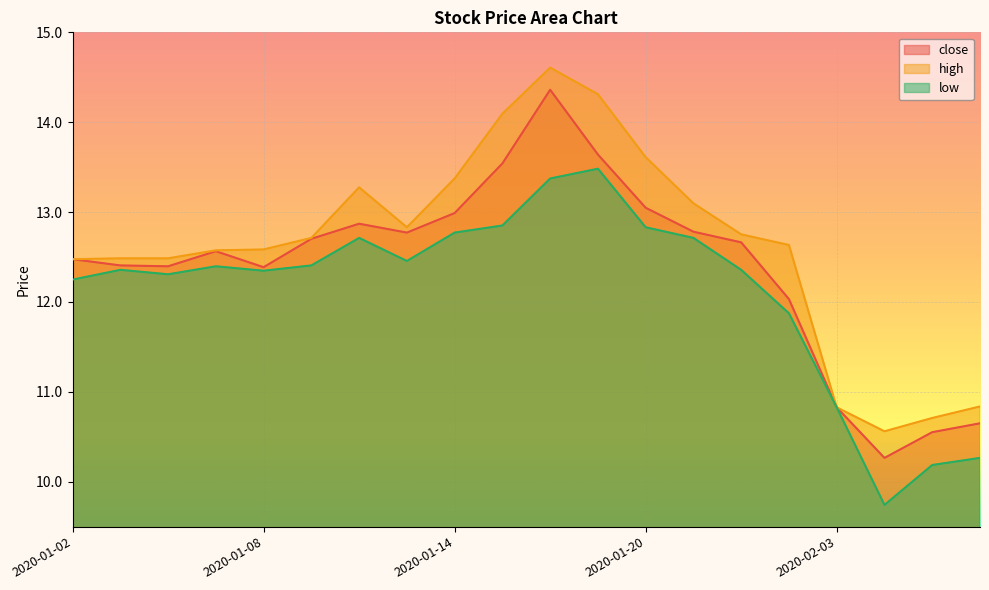

What are all the series names shown in the legend?

close, high, low